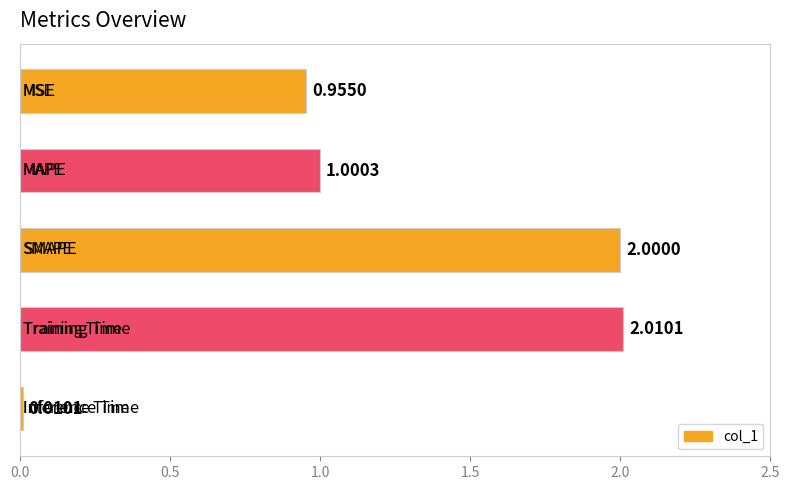

What is the maximum value shown in the chart?

2.0